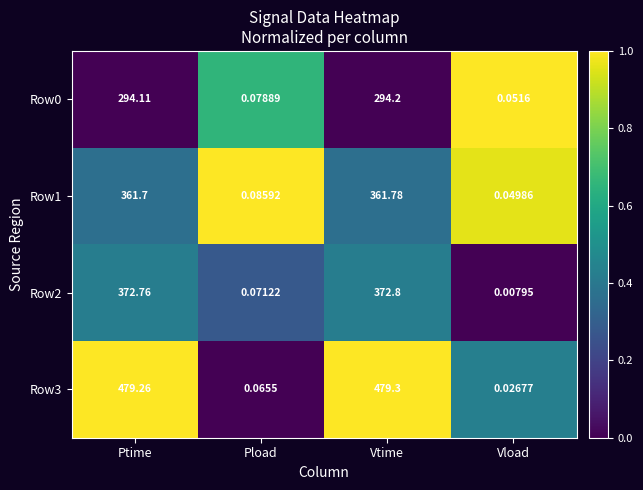

Between Ptime and Vload, which series saw the biggest shift?

Row3